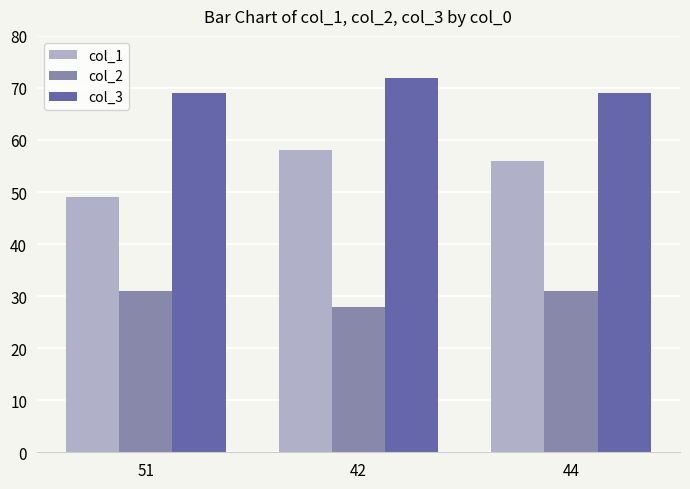

At how many categories does at least one series exceed 50?

3